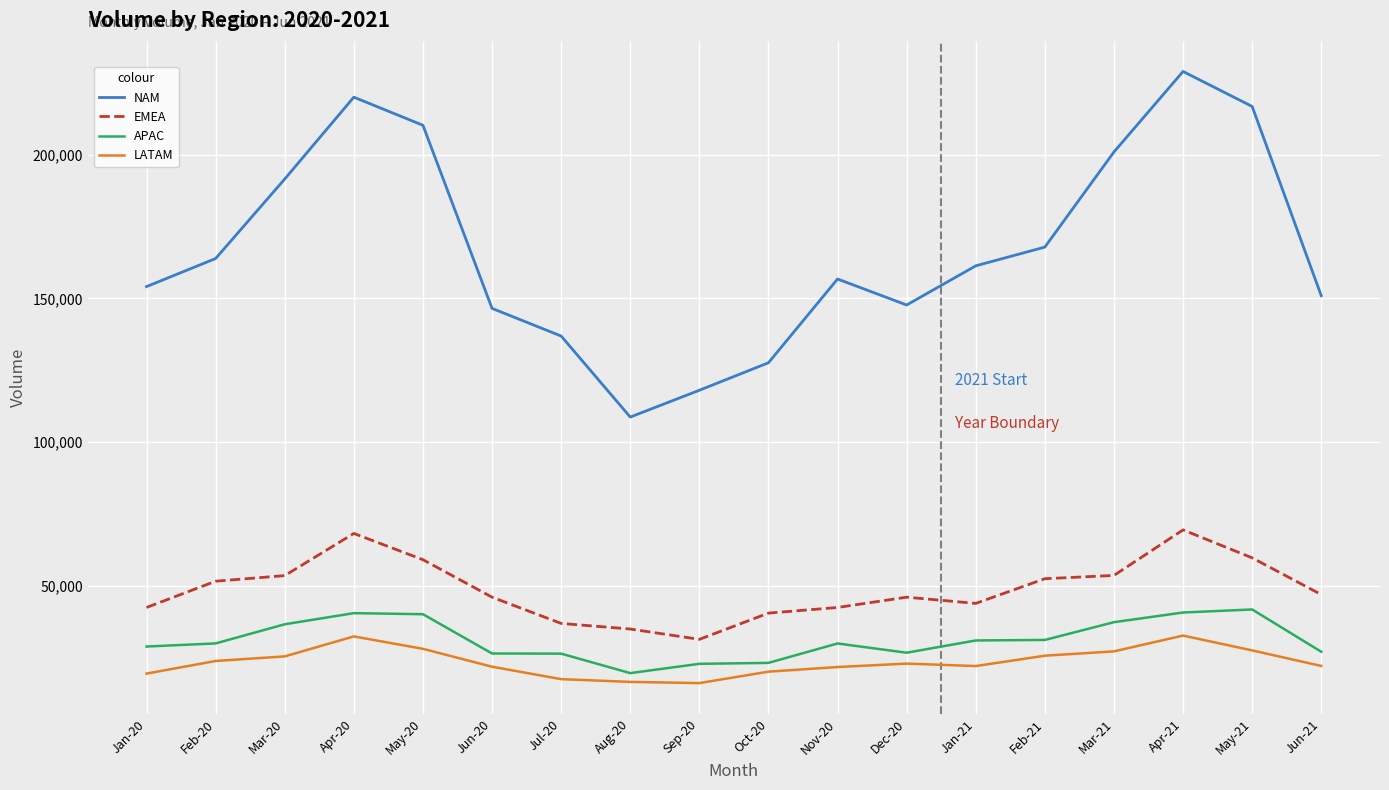

The value of LATAM at Aug-20 is 16681. True or false?

True